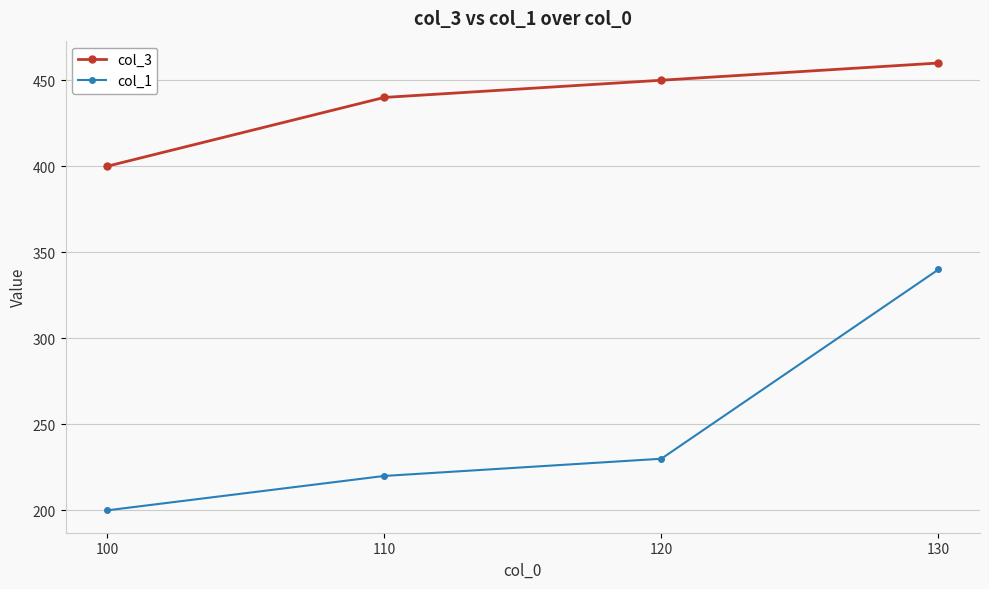

What is the value of the col_3 point at the 1st from the left?

400